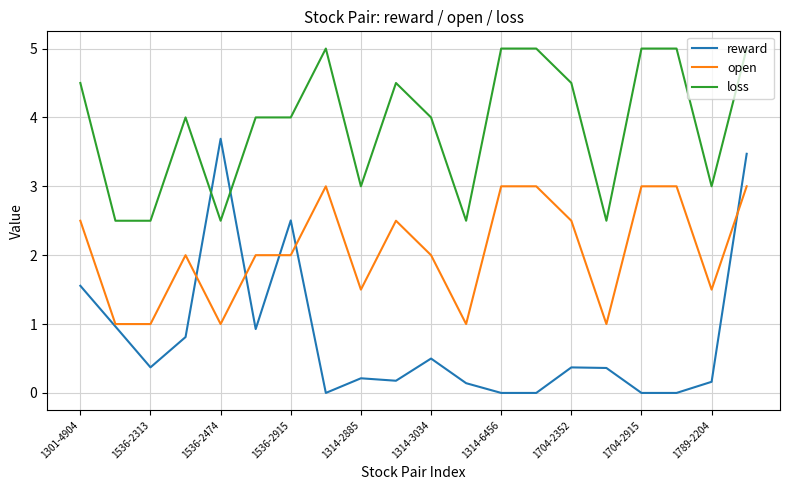

Which series has the largest range (max minus min)?

reward